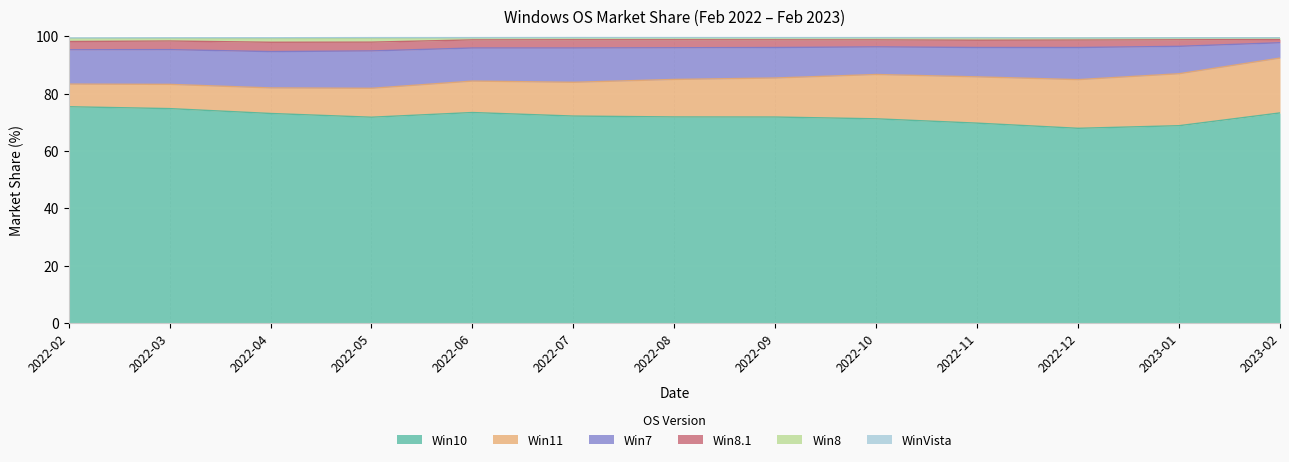

The value of Win10 at 2022-03 is 74.8. True or false?

True